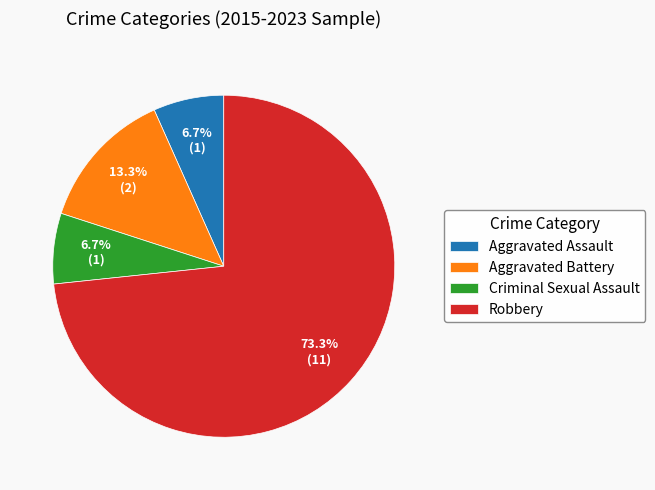

Which category has the biggest portion of the pie?

Robbery